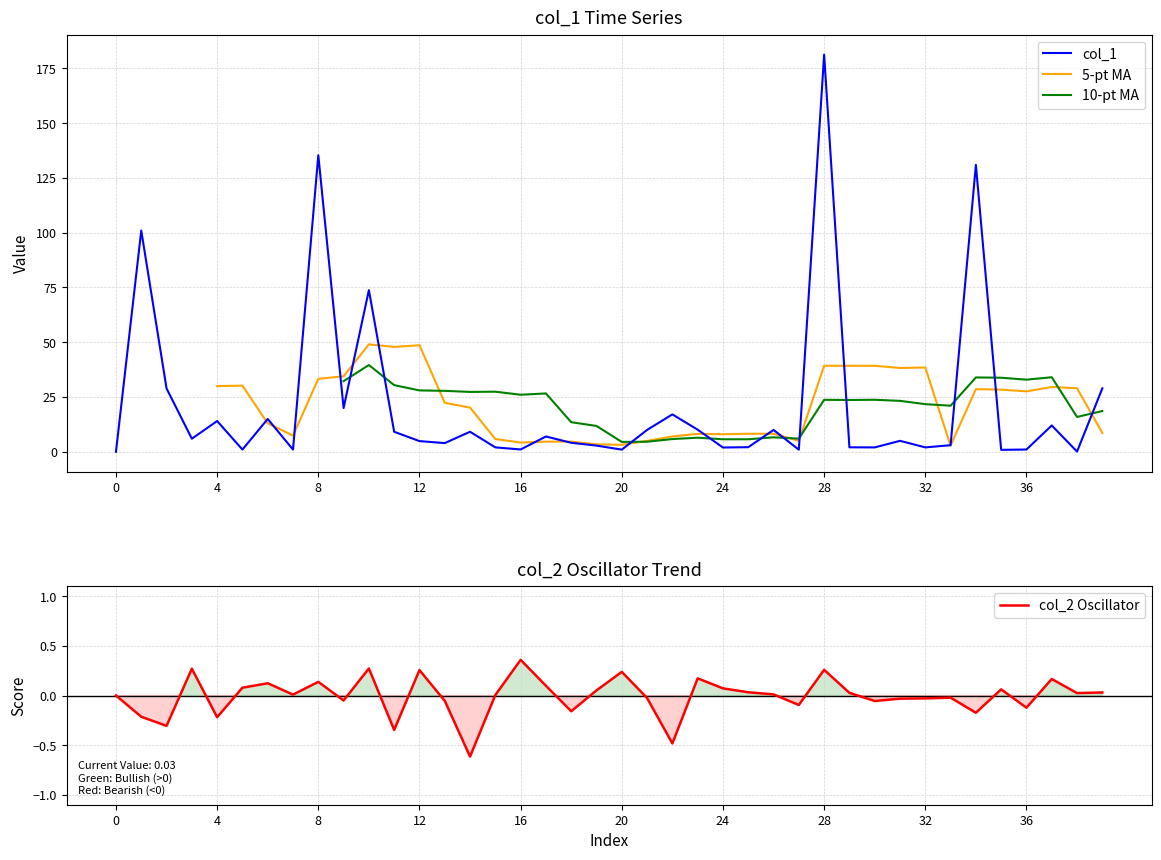

How many 5-pt MA values are between 4 and 33?

23